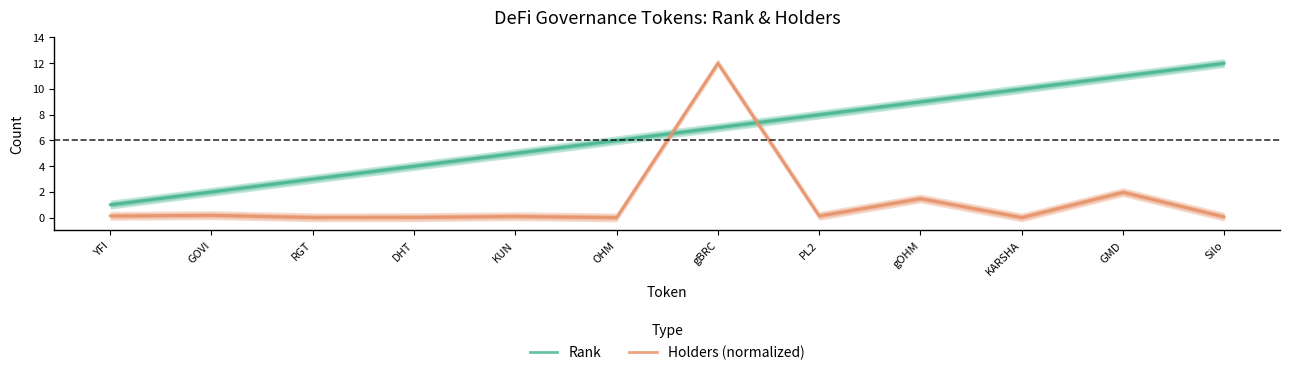

Reading right to left, transcribe all the data shown in this chart.

Rank: Silo=12.0	GMD=11.0	KARSHA=10.0	gOHM=9.0	PL2=8.0	gBRC=7.0	OHM=6.0	KUN=5.0	DHT=4.0	RGT=3.0	GOVI=2.0	YFI=1.0
Holders (normalized): Silo=0.1	GMD=2.0	KARSHA=0.0	gOHM=1.5	PL2=0.1	gBRC=12.0	OHM=0.0	KUN=0.1	DHT=0.0	RGT=0.0	GOVI=0.2	YFI=0.1